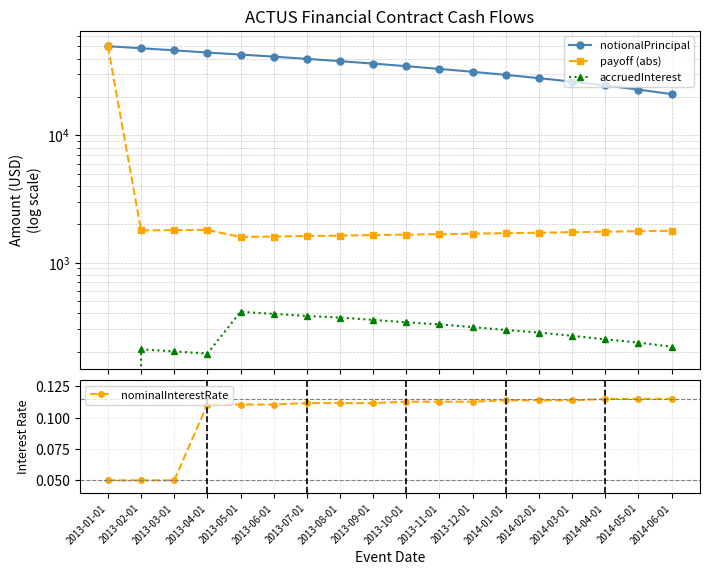

What is the maximum value for nominalInterestRate?

0.1